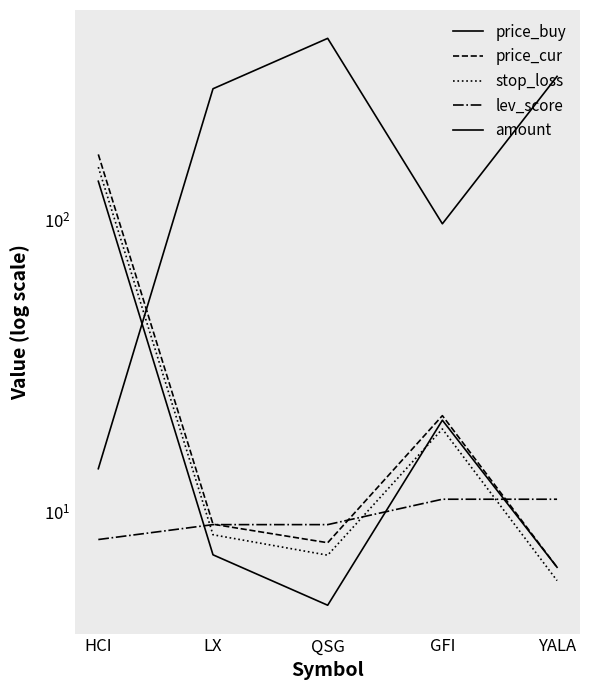

What is the difference between the second highest and second lowest values in the price_buy series?

14.1